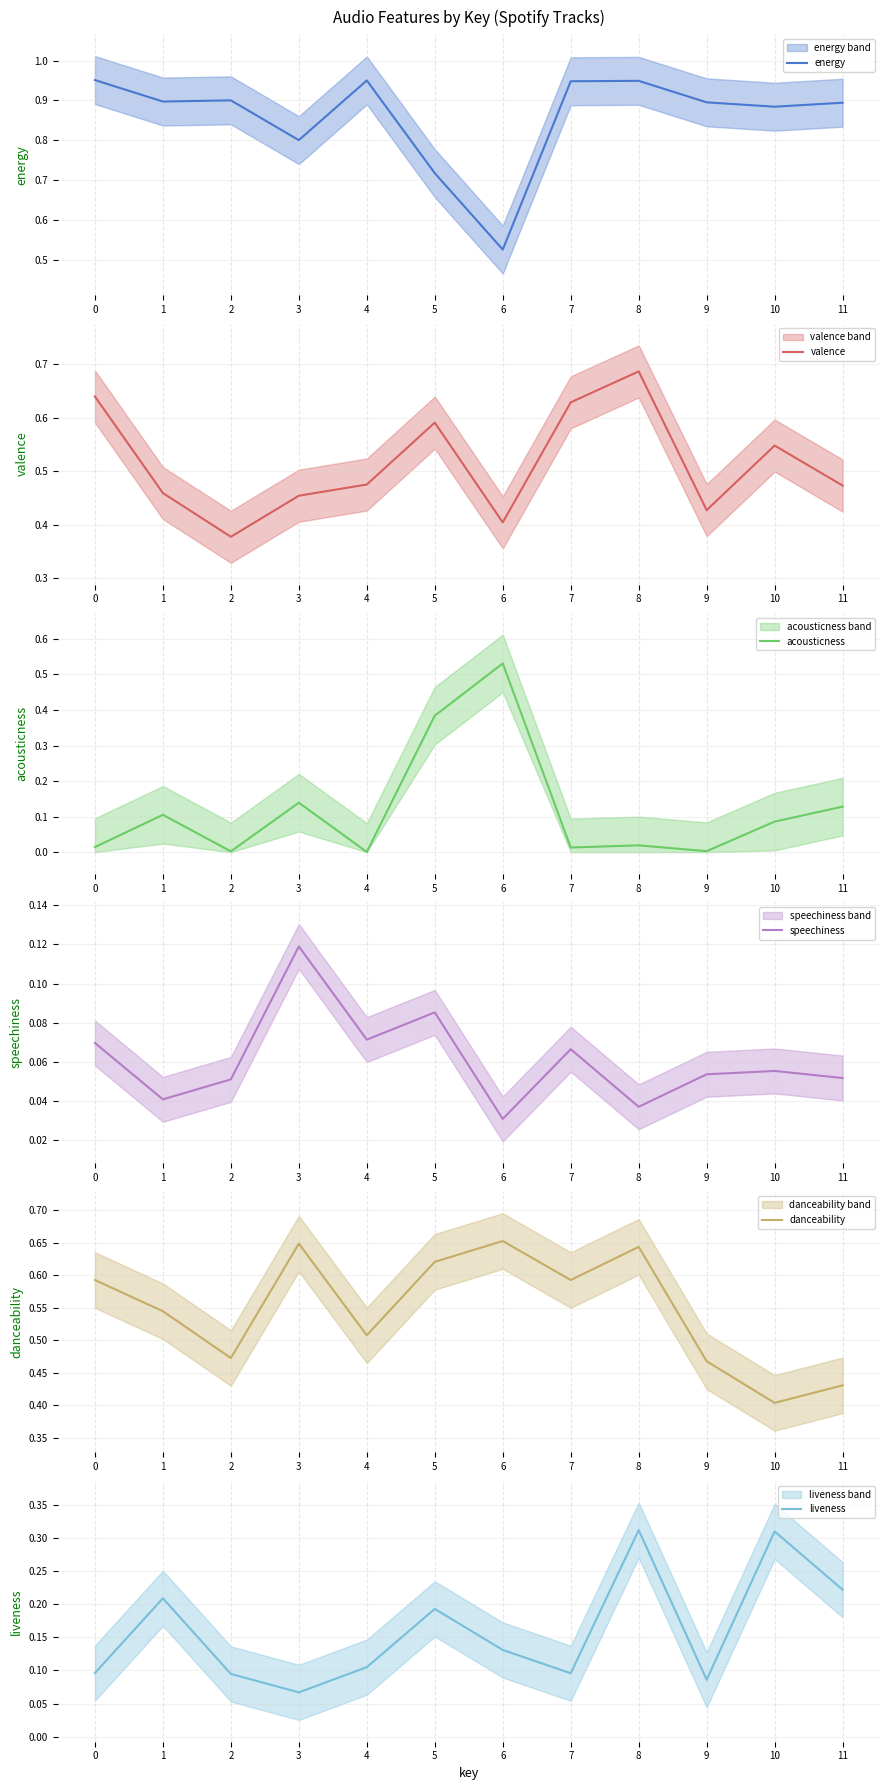

The acousticness series shows 0.0 at 0. True or false?

False